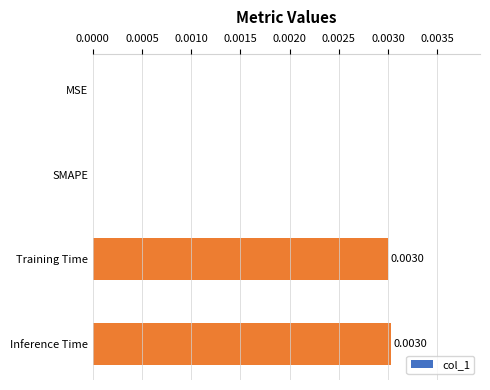

Between MSE and Inference Time, which is larger?

Inference Time